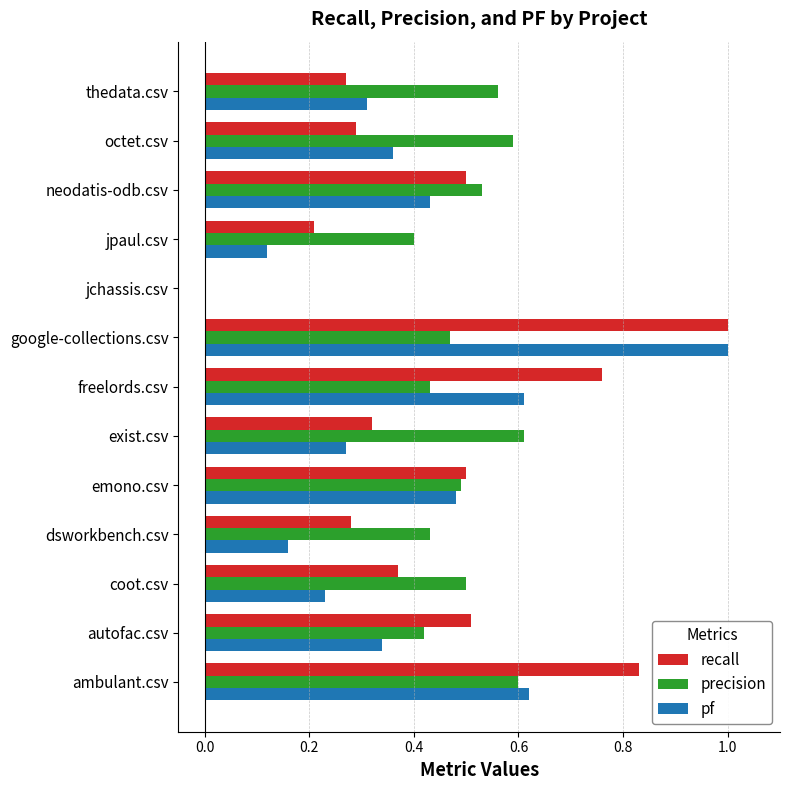

Between coot.csv and emono.csv, which series saw the biggest shift?

pf